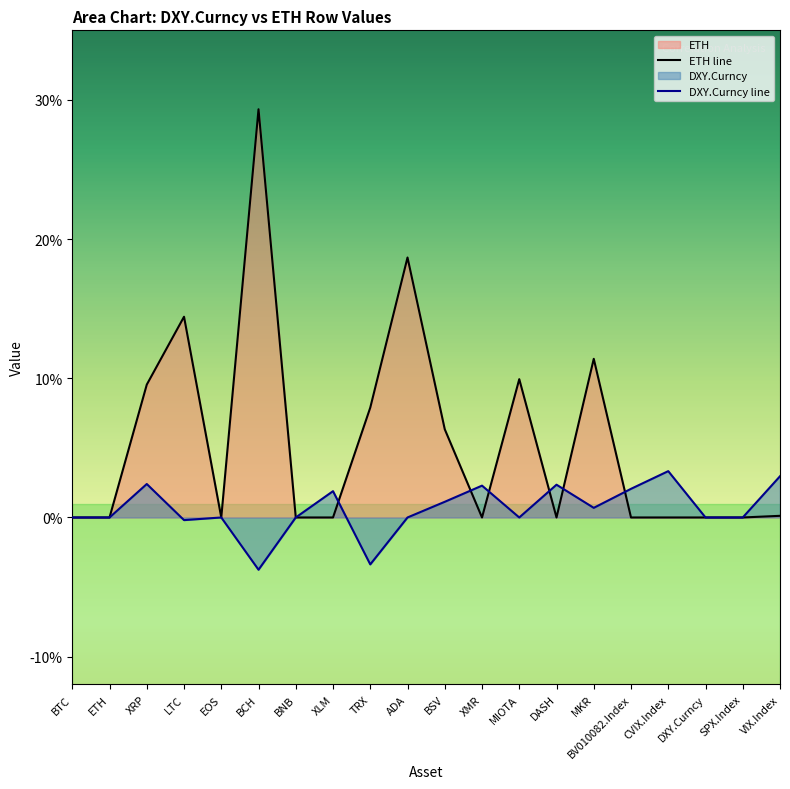

Which series has the largest total across all categories?

ETH line